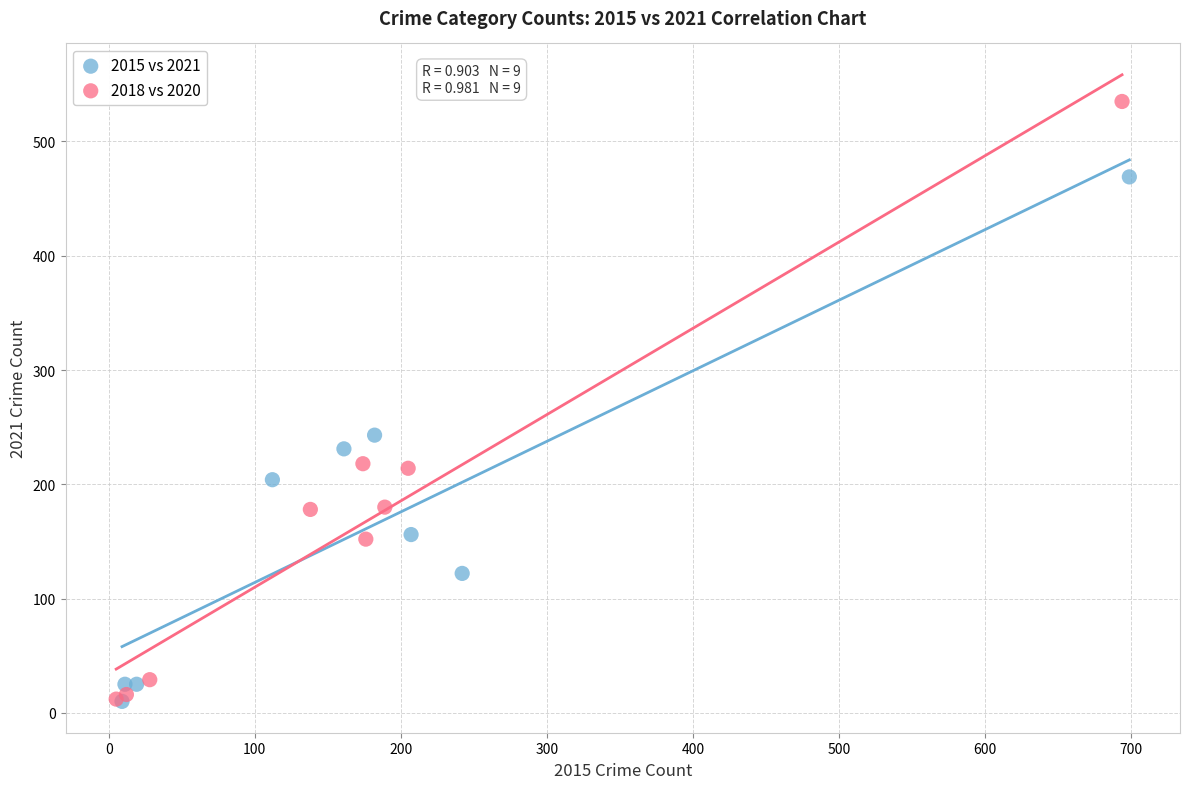

Which series reaches the maximum Y coordinate?

2018 vs 2020